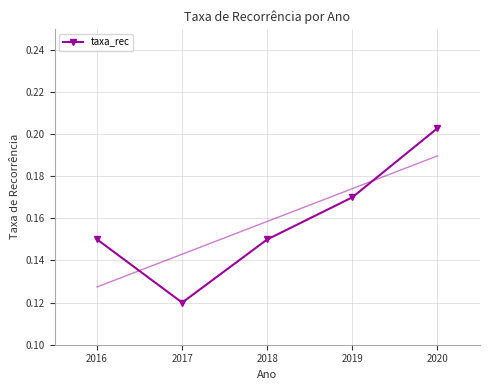

Count the taxa_rec values in the range 0 to 1.

5